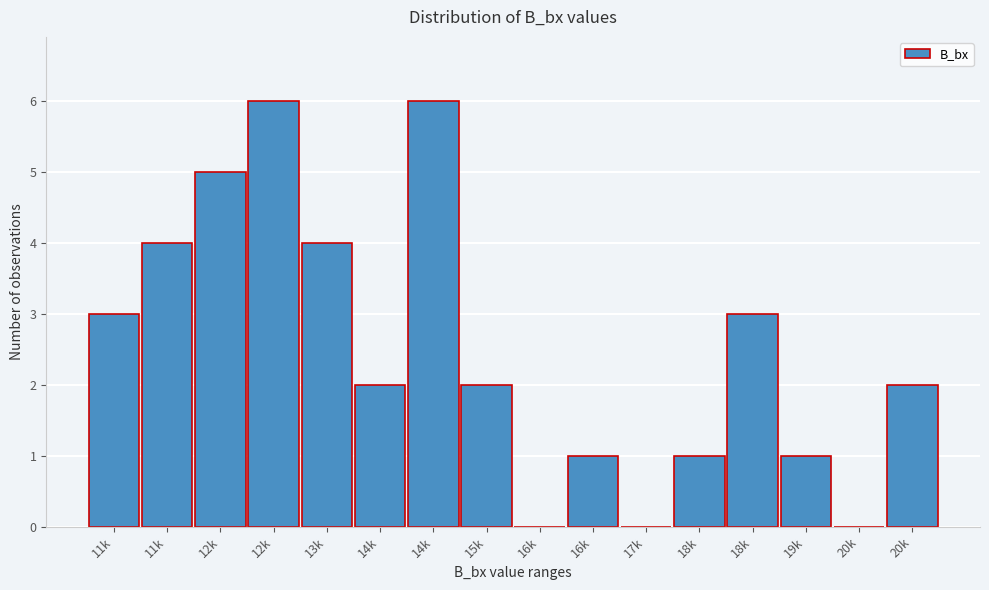

Are the bars horizontal?

No